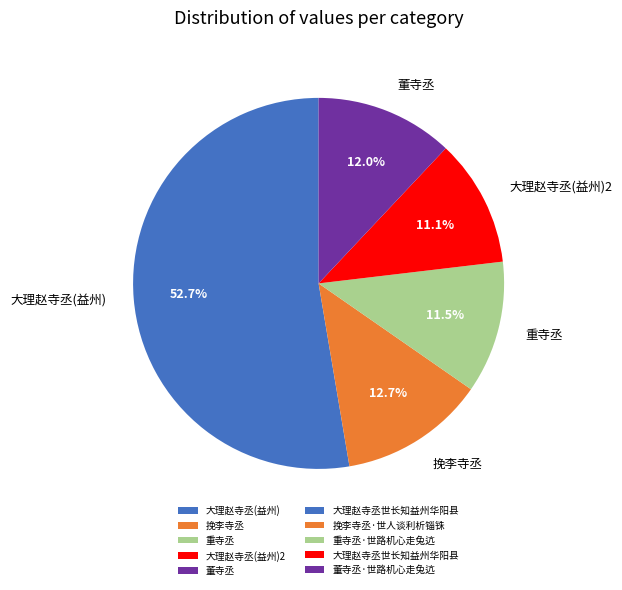

What portion of the pie excludes 大理赵寺丞(益州)2?

88.9%